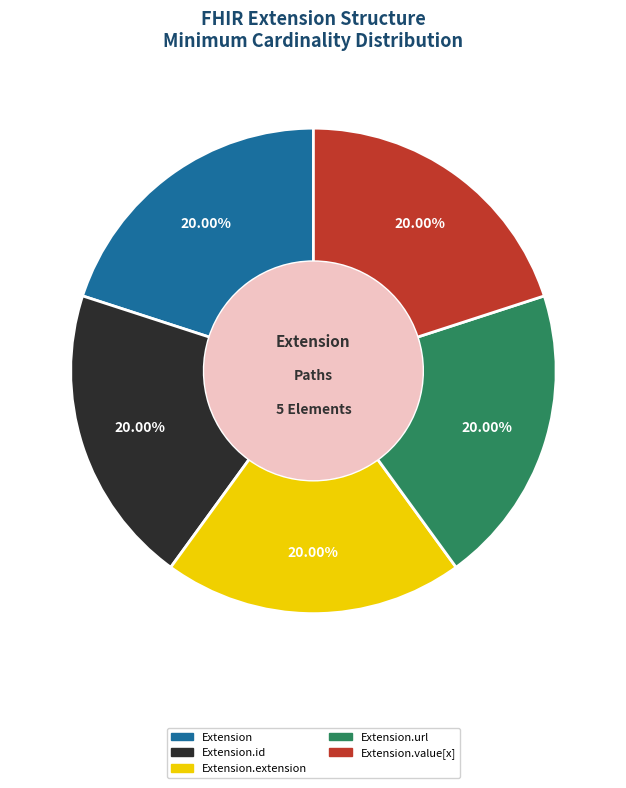

Does any single category account for the majority?

No